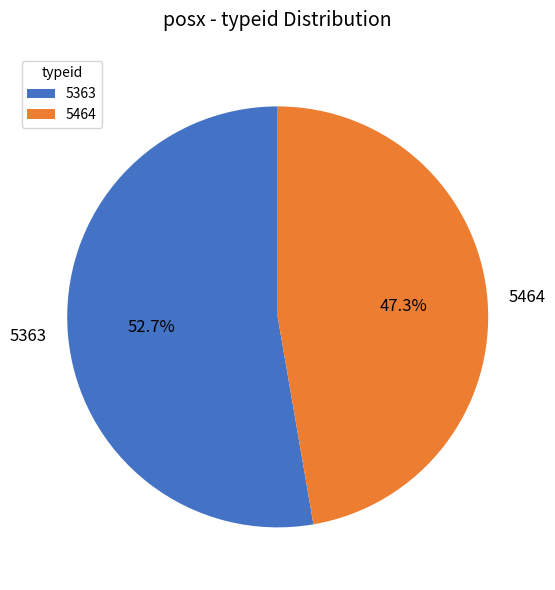

To the nearest percent, what is the combined percentage of 5363 and 5464?

100%